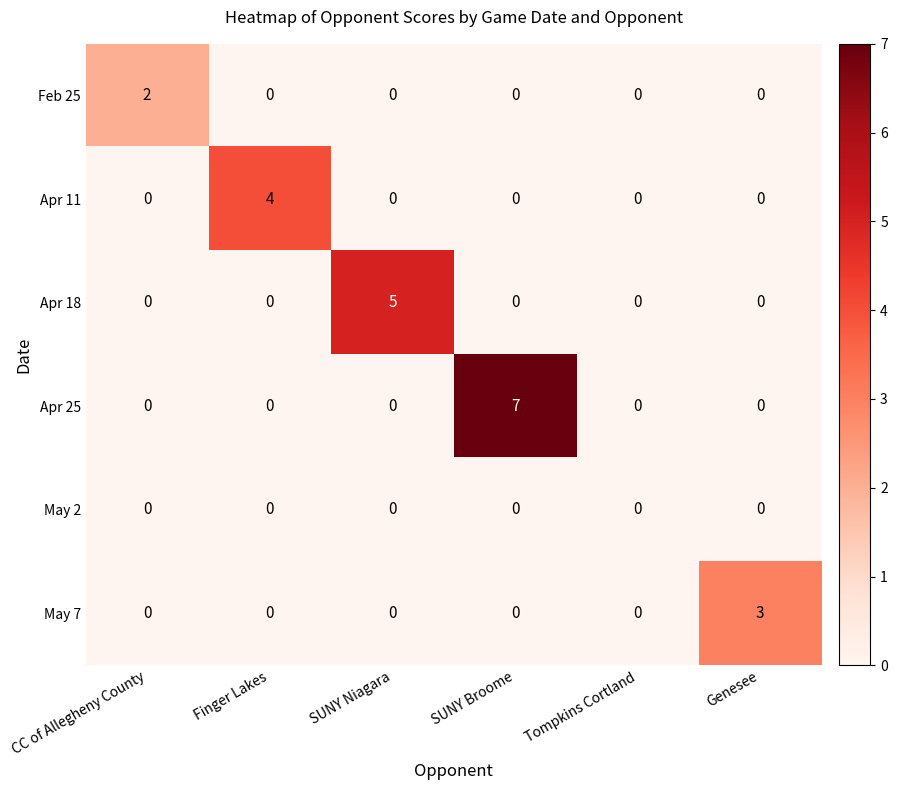

Is it true that Feb 25 equals -1 at Tompkins Cortland?

False